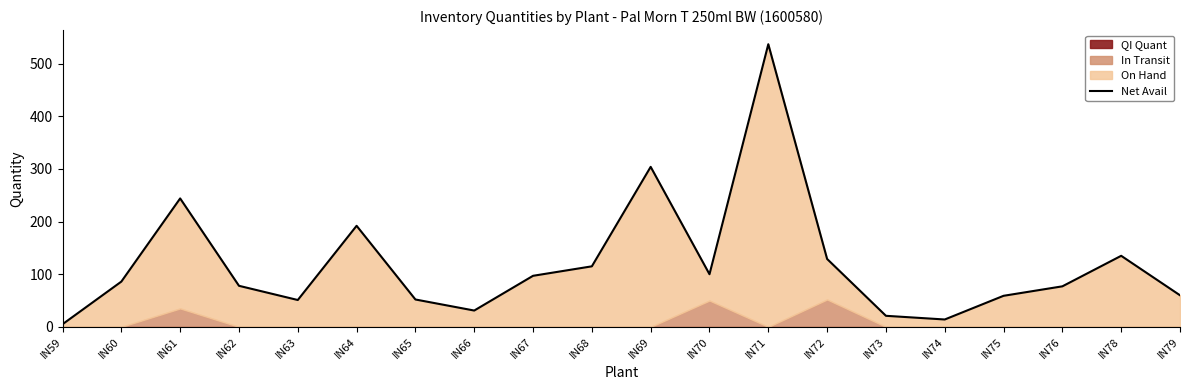

What is the smallest value displayed?

5